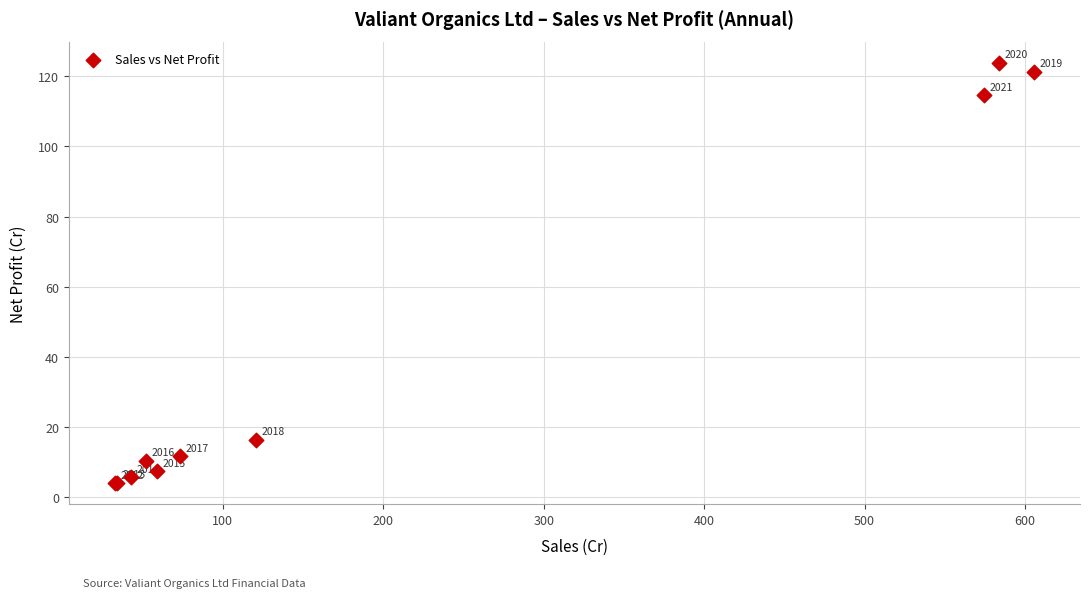

What Y value in the scatter plot is closest to 63?

16.3